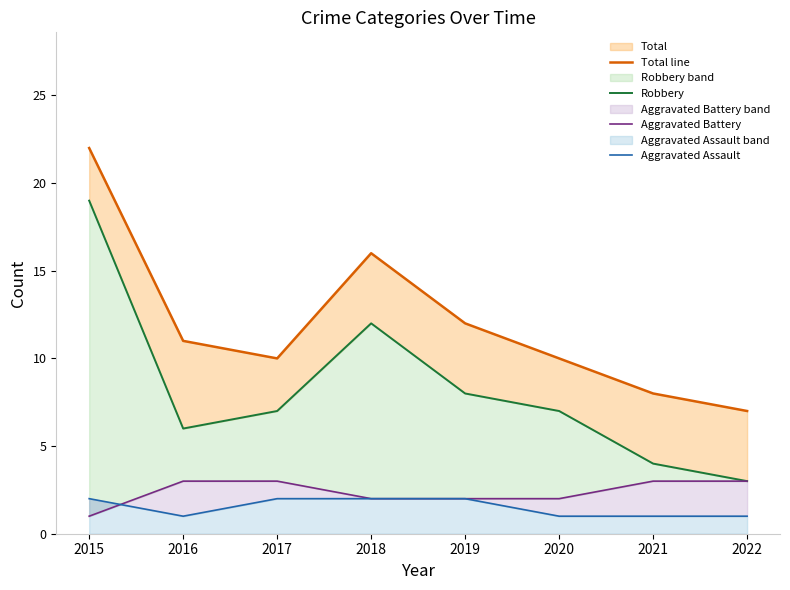

At how many categories does at least one series exceed 2?

8